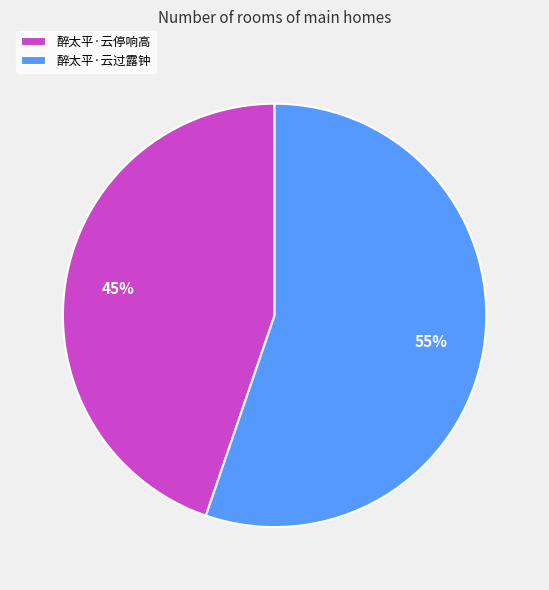

Approximately how many times larger is the value at 醉太平·云停响高 compared to 醉太平·云过露钟?

0.8